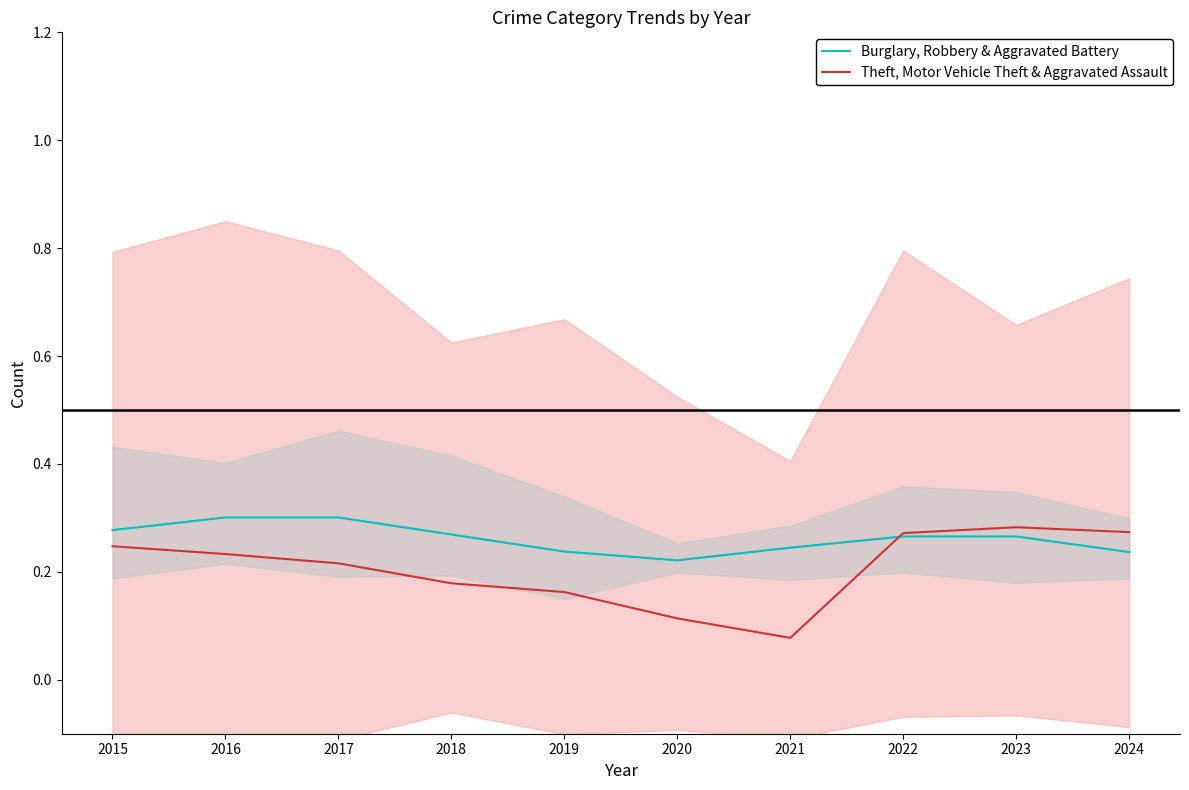

Is it true that Burglary, Robbery & Aggravated Battery equals 0.1 at 2024?

False